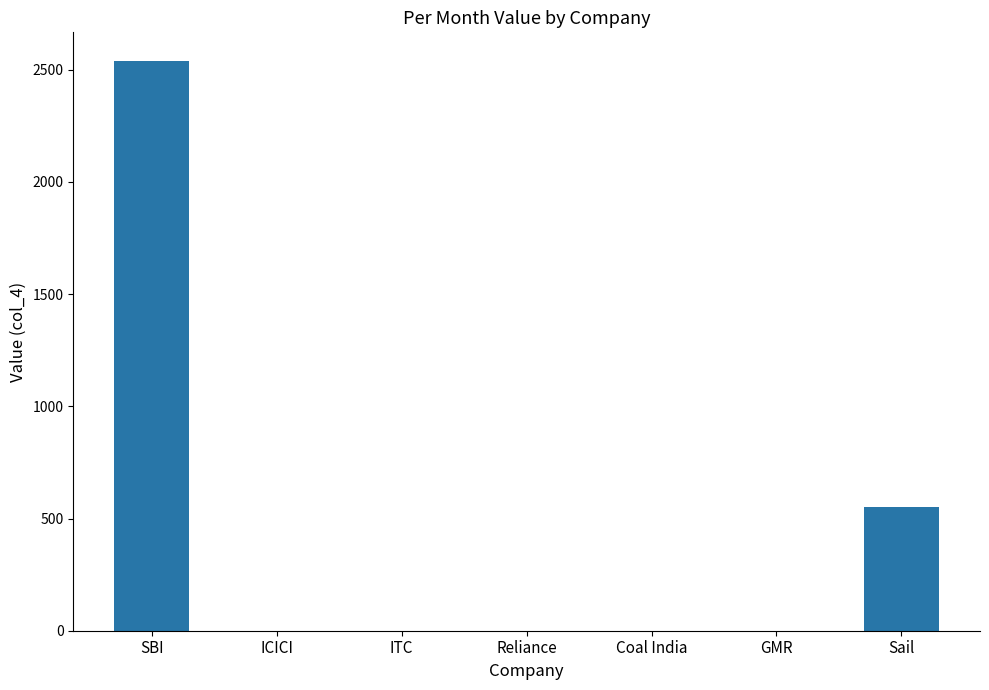

Does the chart contain stacked bars?

No